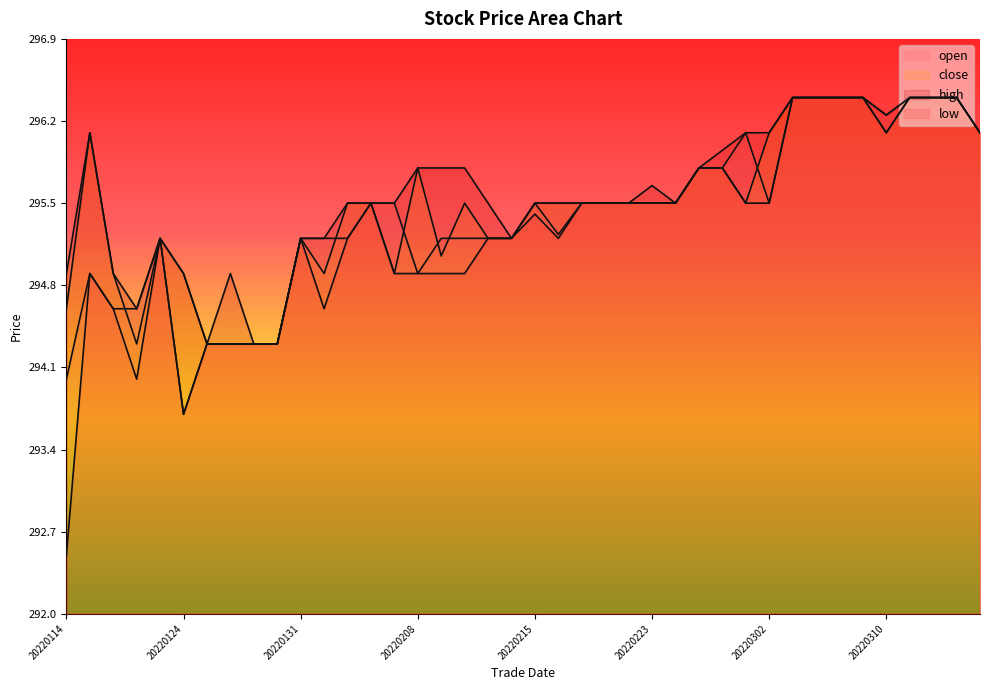

At which category is the sum across all series the highest?

20220303